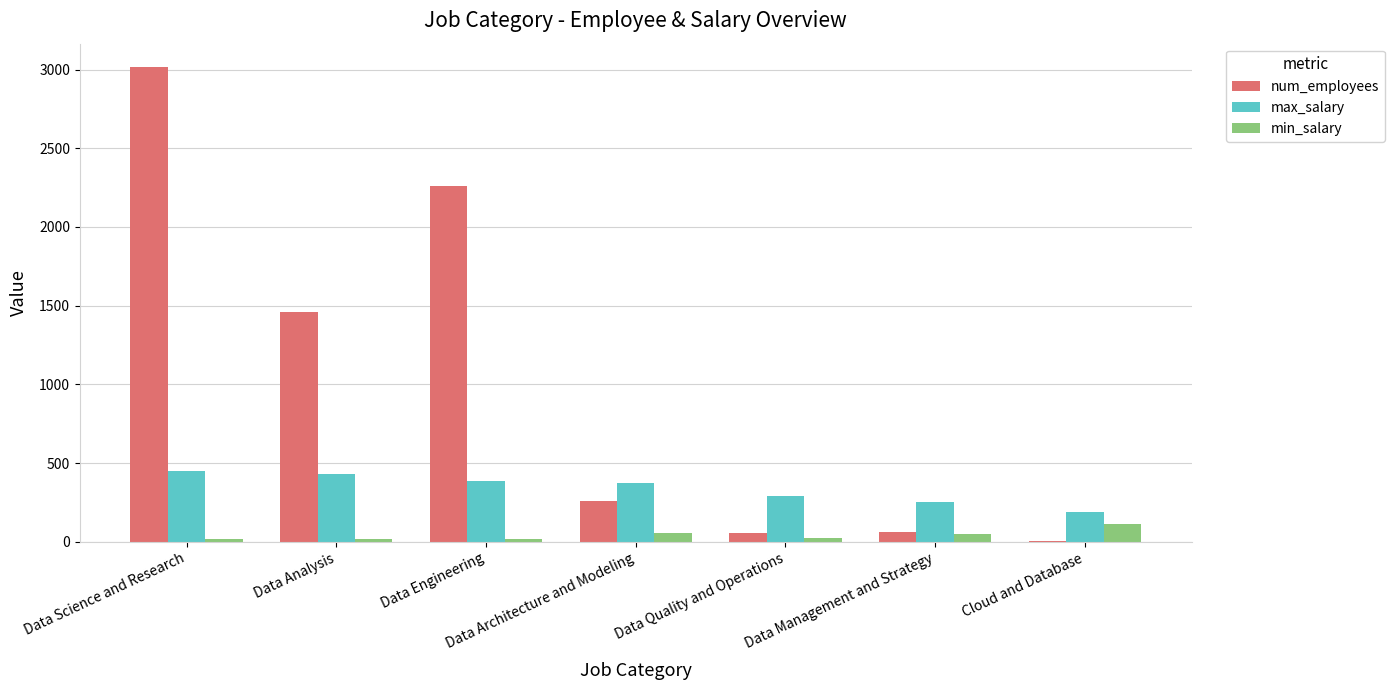

What is the highest value of the max_salary series?

450.0